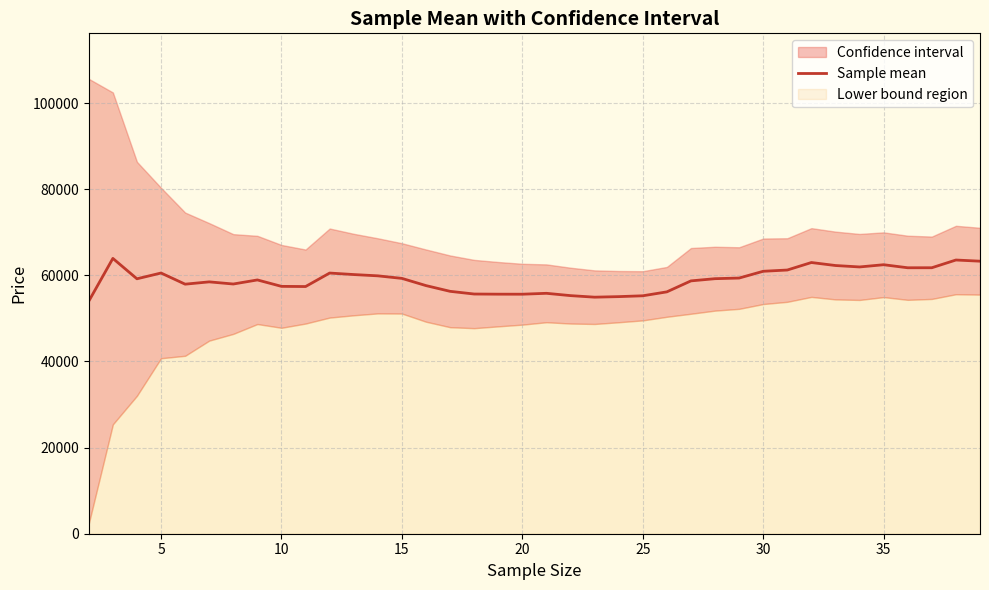

How many categories are shown in the chart?

38